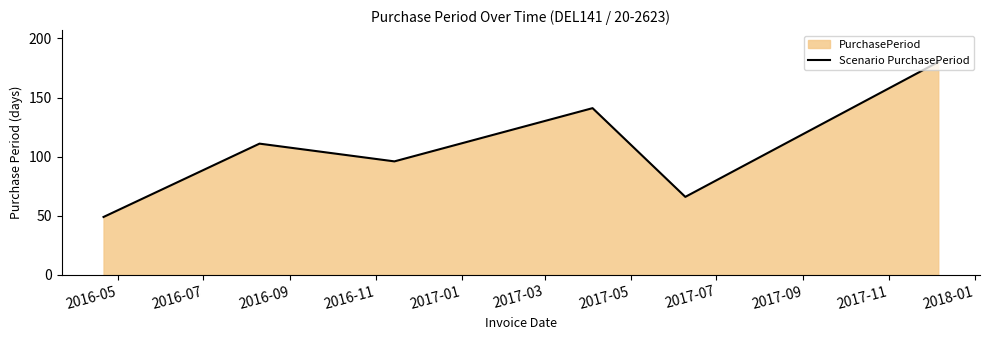

What is the average value?

107